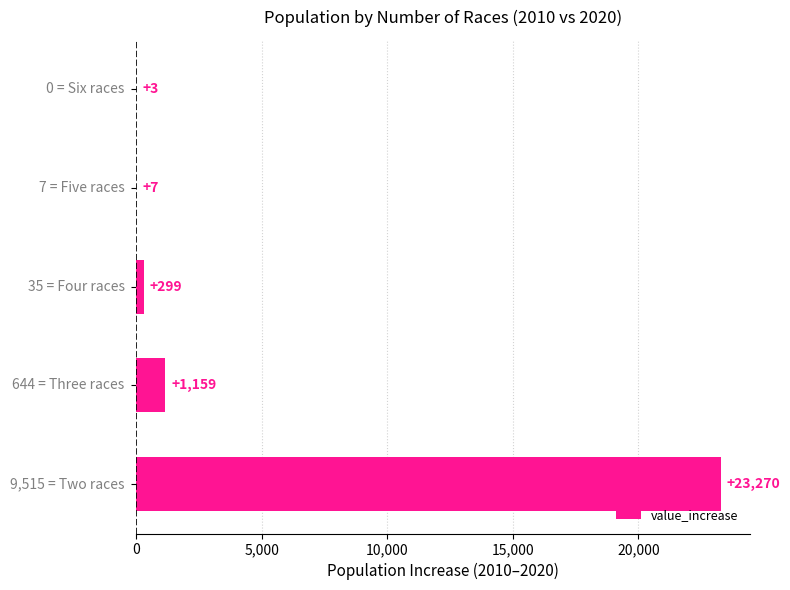

What is the greatest value displayed?

23270